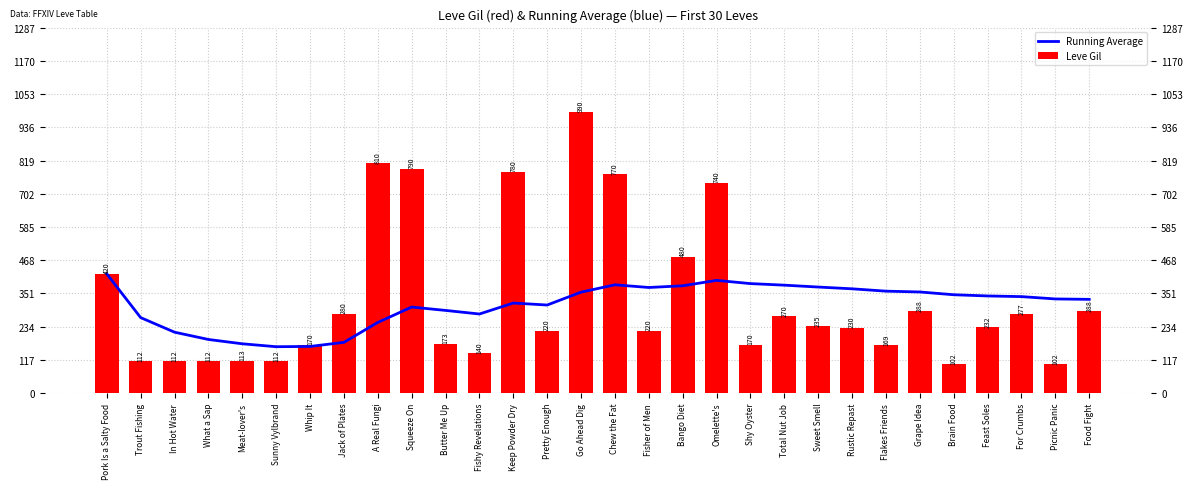

Which has a higher value, Pretty Enough or Flakes Friends?

Flakes Friends